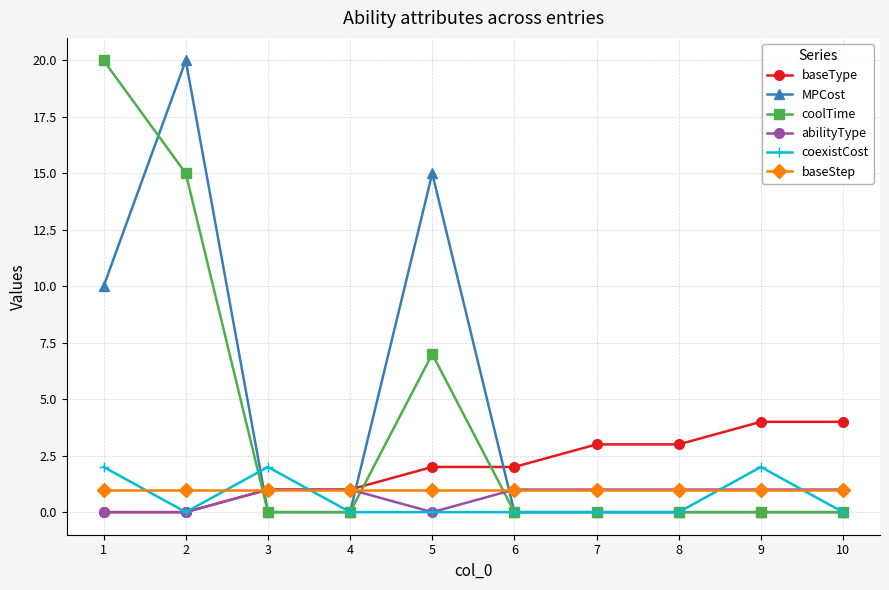

What is the sum of the abilityType values at 9 and 4?

2